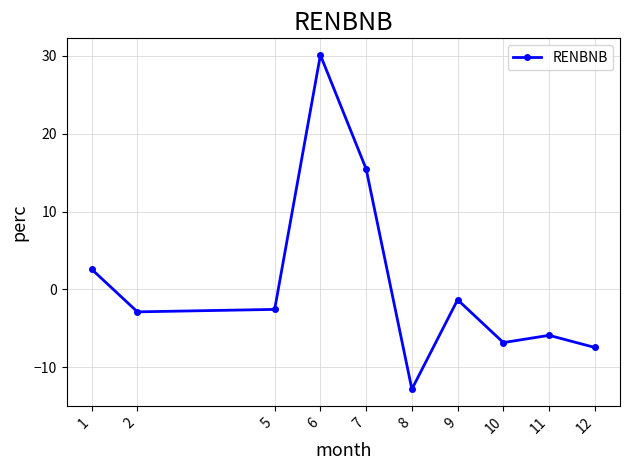

At which label does the data first exceed -2?

1